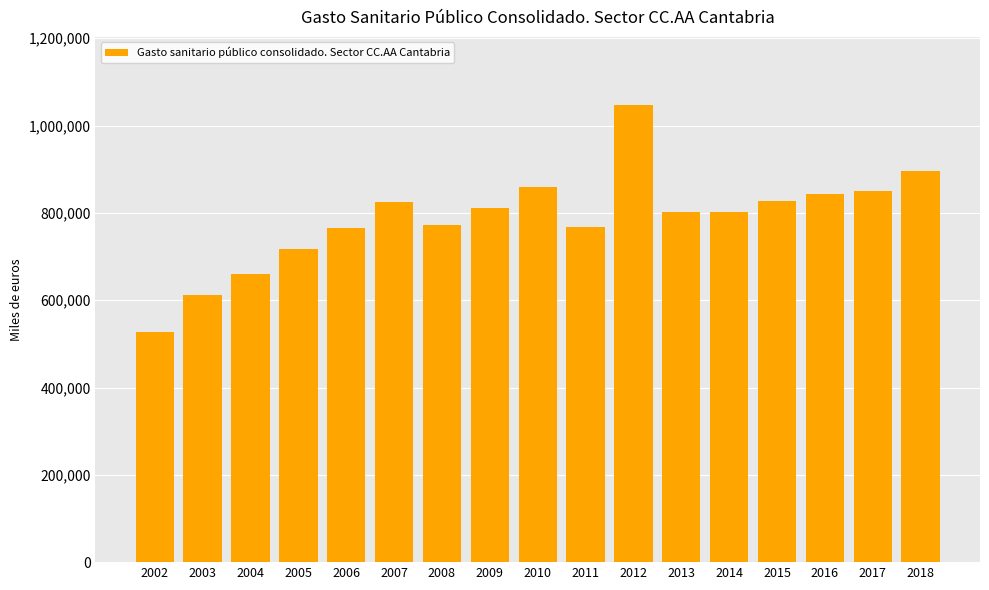

What is the change in value from 2006 to 2010?

+92288.7